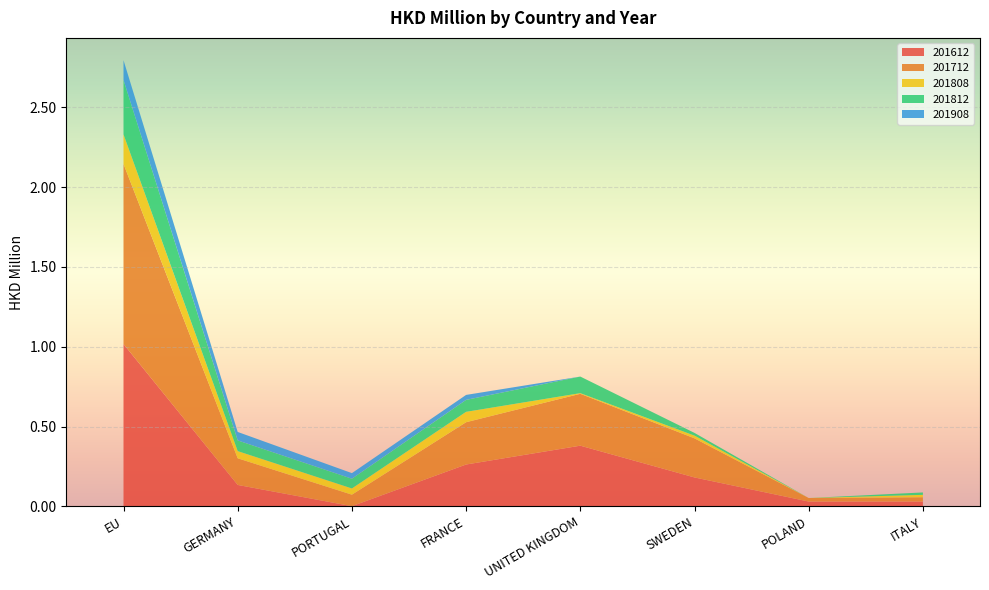

Reading left to right, what are all the values shown in this chart?

201612: 1.0	0.1	0.0	0.3	0.4	0.2	0.0	0.0
201712: 1.1	0.2	0.1	0.3	0.3	0.2	0.0	0.0
201808: 0.2	0.0	0.0	0.1	0.0	0.0	0.0	0.0
201812: 0.3	0.1	0.1	0.1	0.1	0.0	0.0	0.0
201908: 0.1	0.1	0.0	0.0	0.0	0.0	0.0	0.0